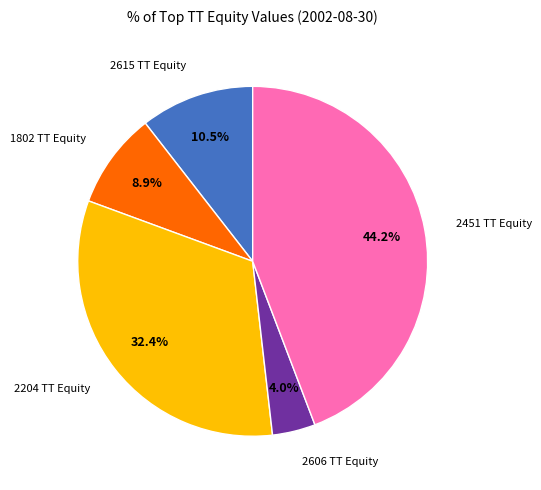

To the nearest percent, what portion does 2204 TT Equity represent?

32%